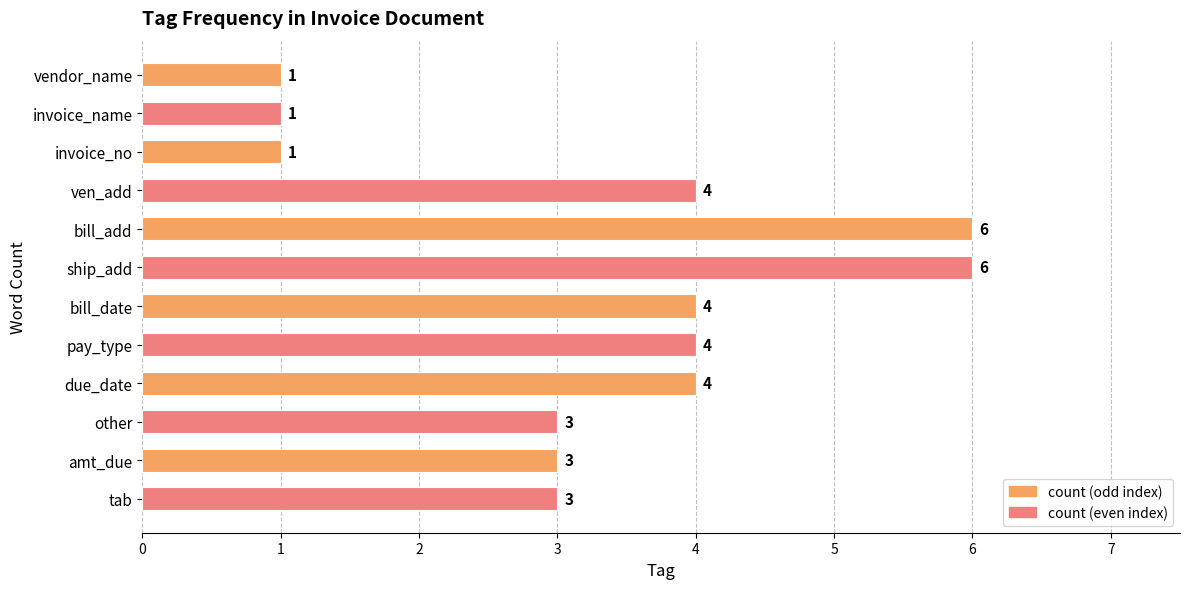

What is the ratio of the value at ship_add to the value at invoice_name?

6.0